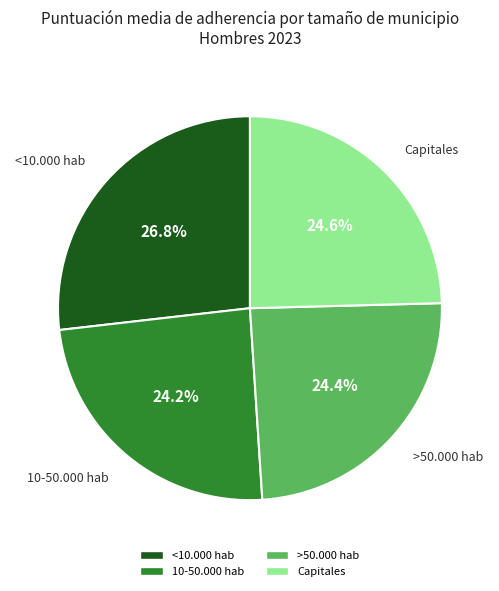

How many segments does this pie chart have?

4